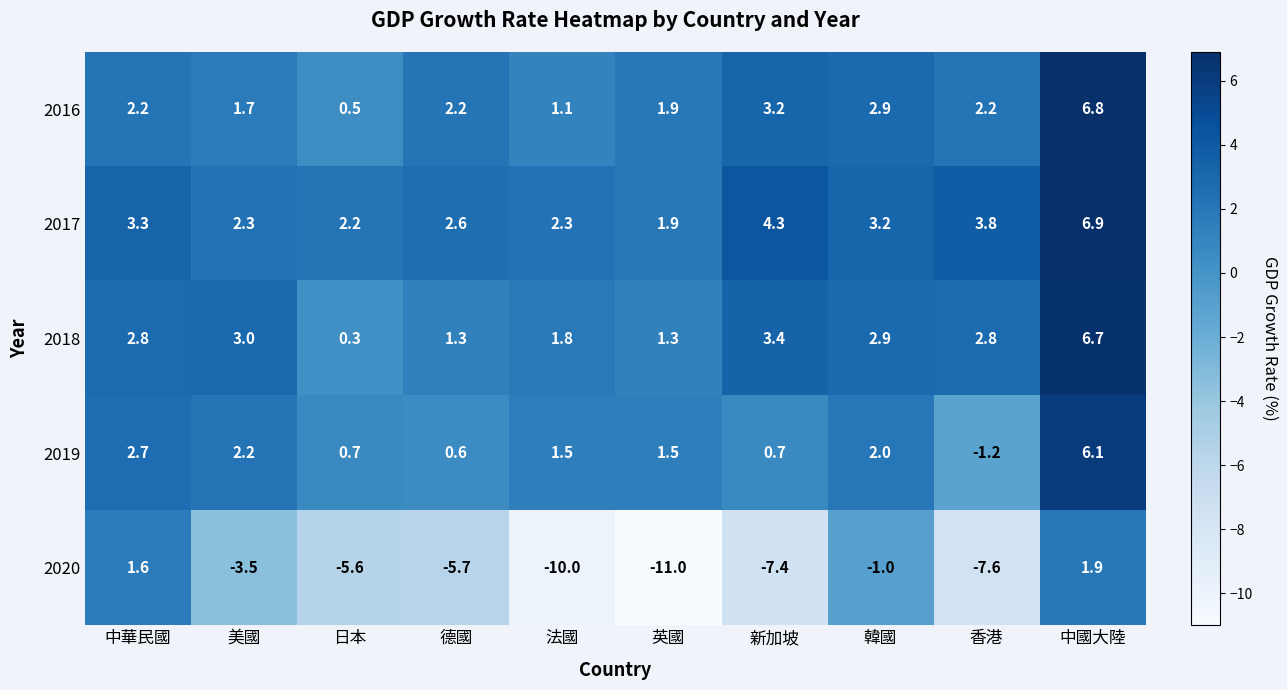

Is the value of 2019 at 美國 greater than the value of 2016 at 日本?

Yes